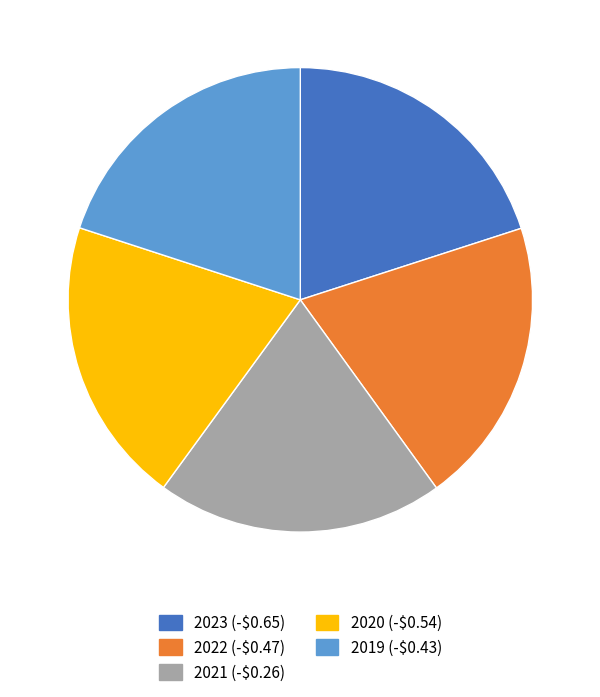

Is the sum of 2020 and 2019 greater than half?

No